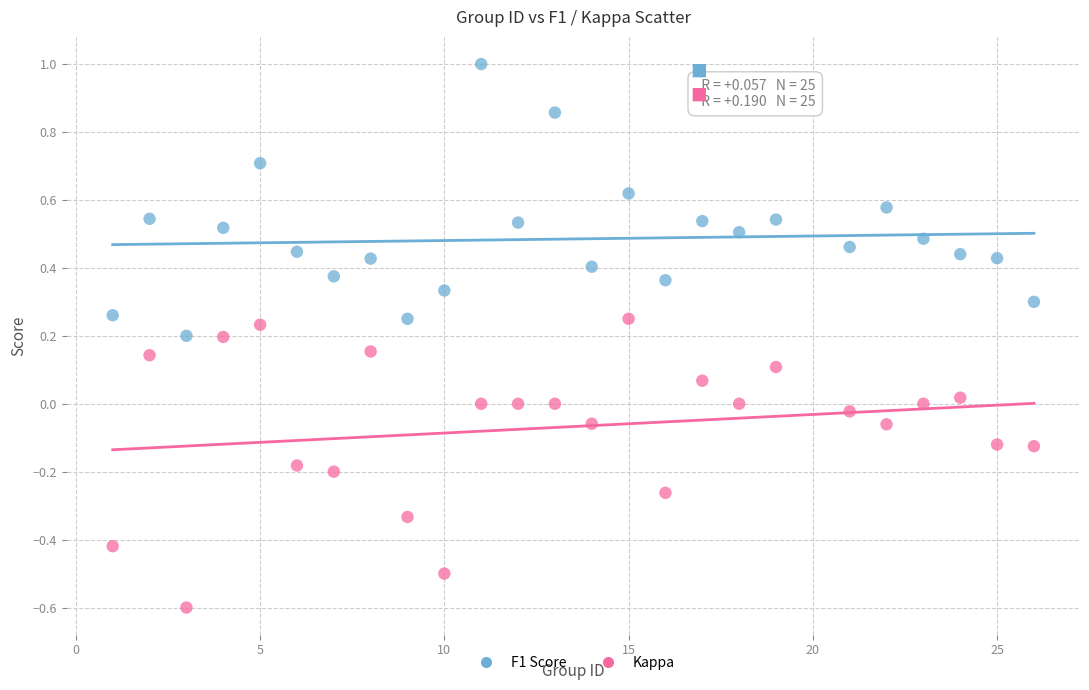

Which series has the largest Y range (max minus min)?

Kappa